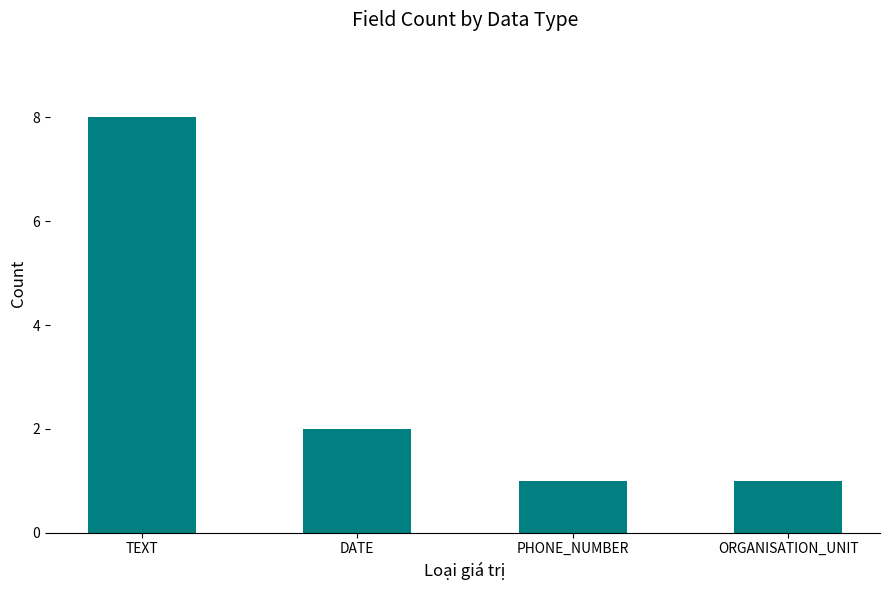

Are the bars horizontal?

No